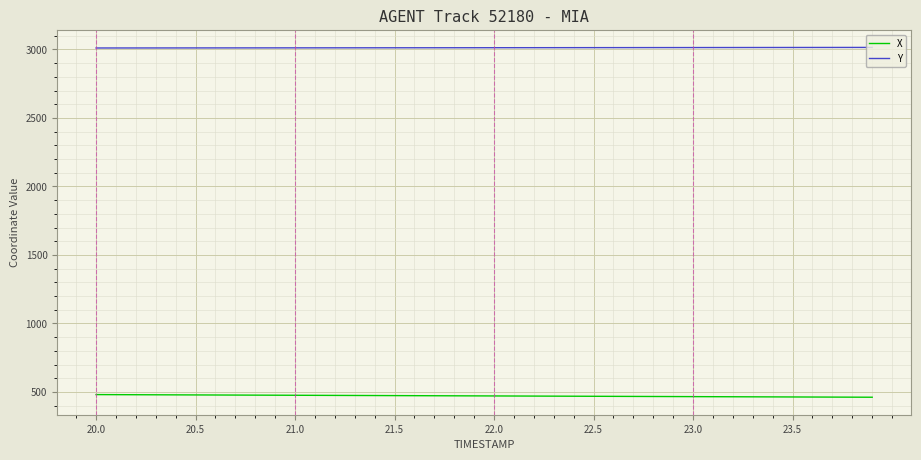

Which series has the largest total across all categories?

Y